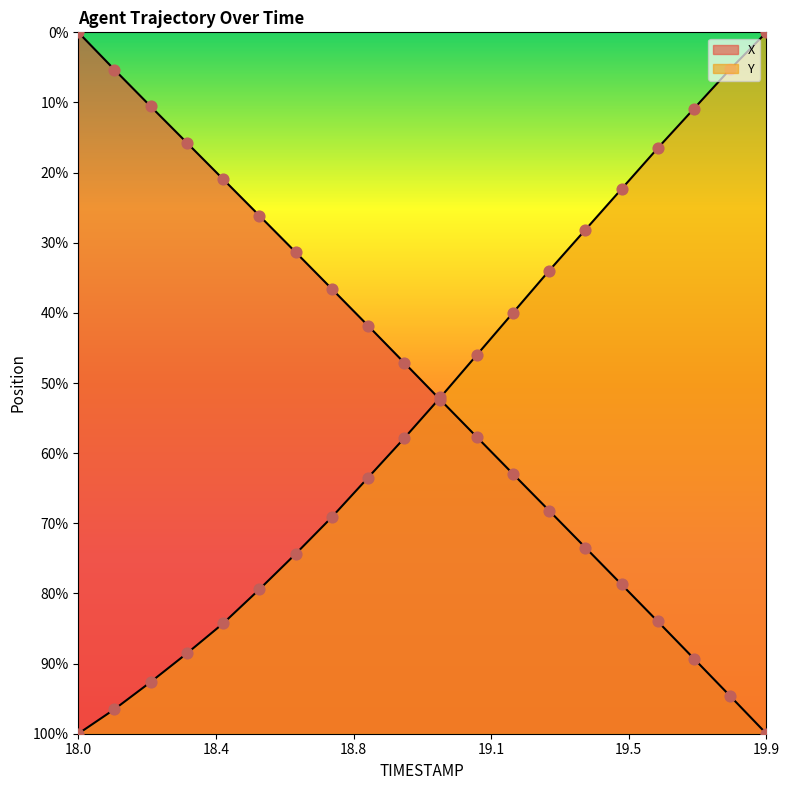

Which series contains the highest Y value?

X